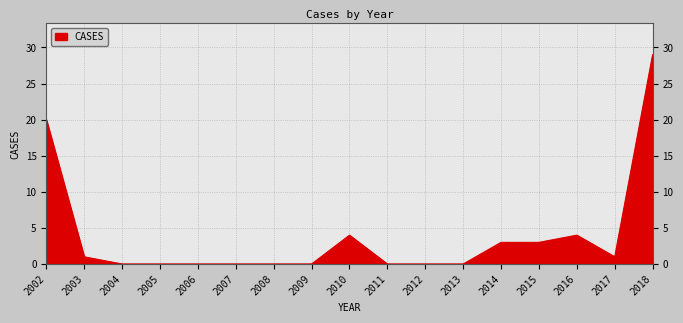

Reading left to right, transcribe all the data shown in this chart.

20	1	0	0	0	0	0	0	4	0	0	0	3	3	4	1	29